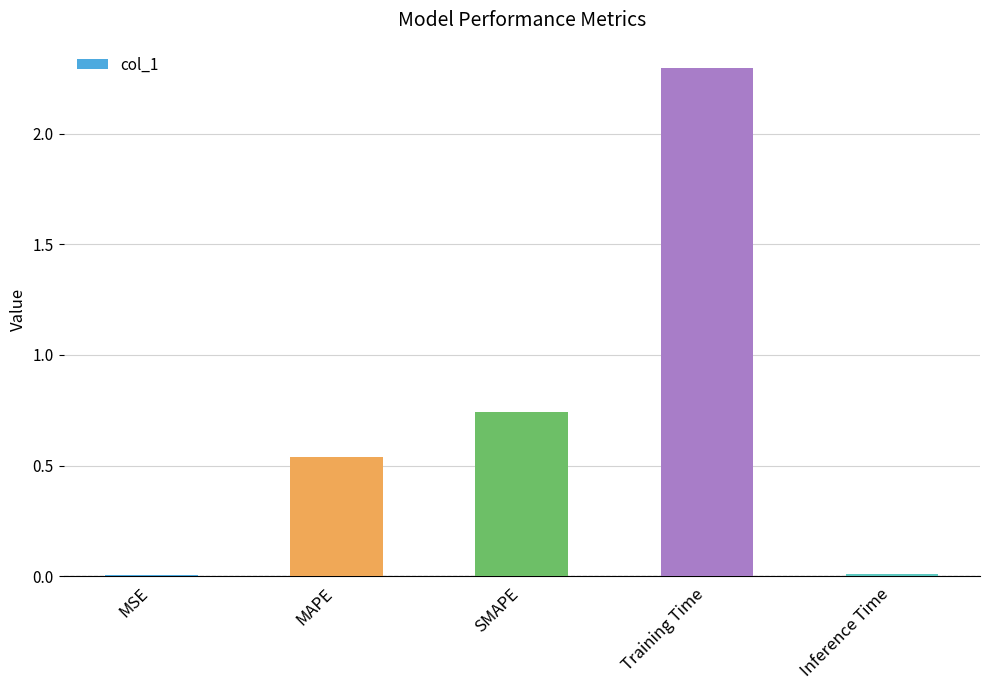

What is the sum of all values?

3.6